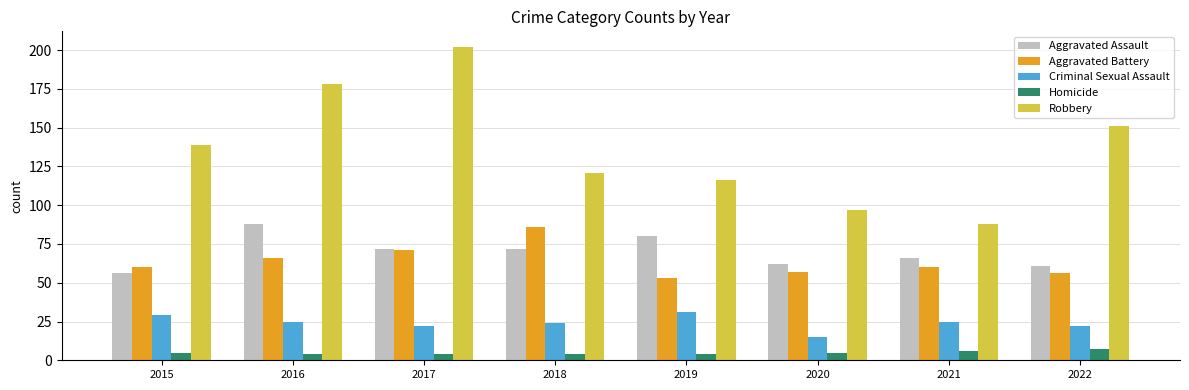

What is the difference between the highest and lowest values at 2021?

82